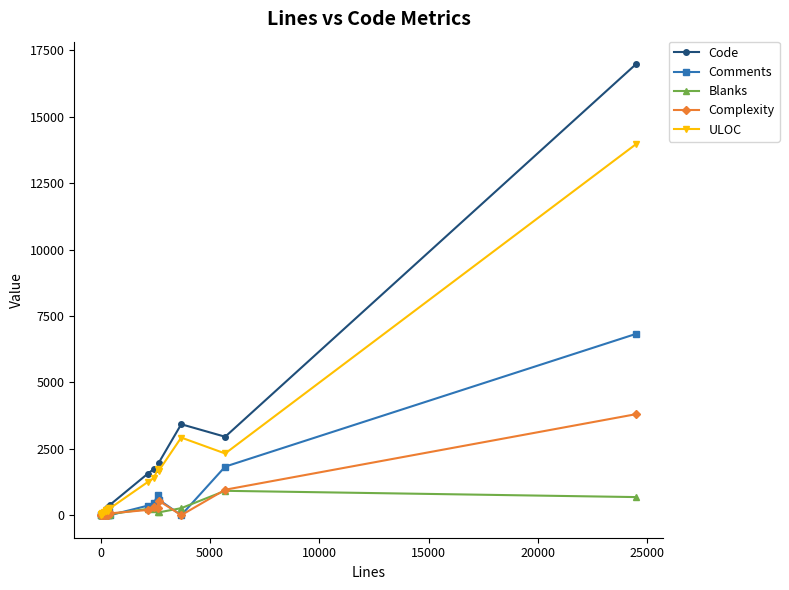

Which series has the widest spread of values?

Code